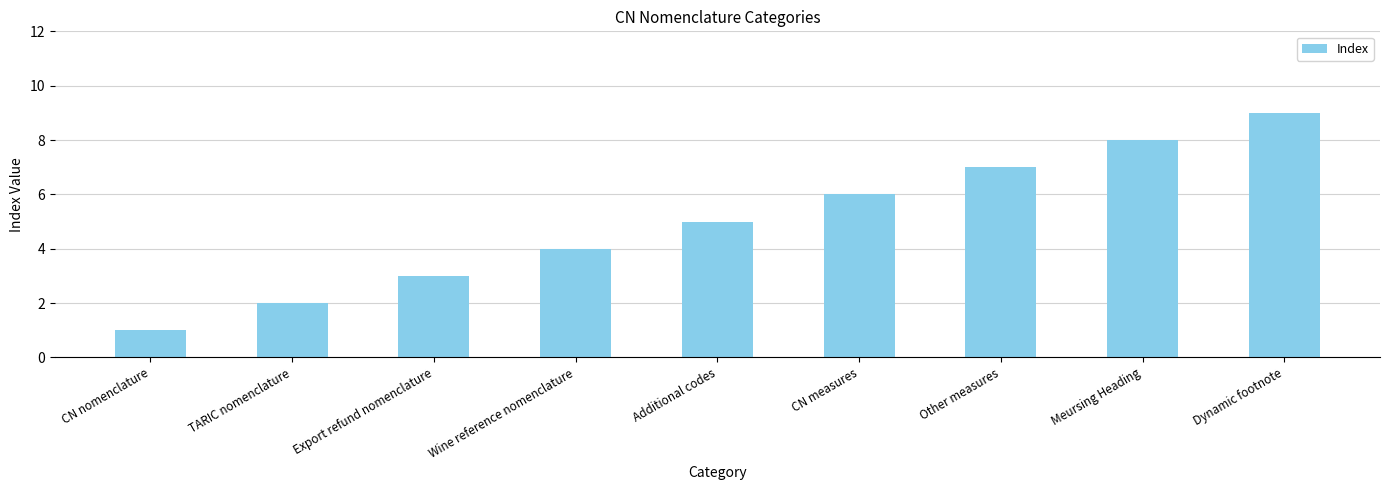

At which category does the chart reach its peak across all series?

Dynamic footnote